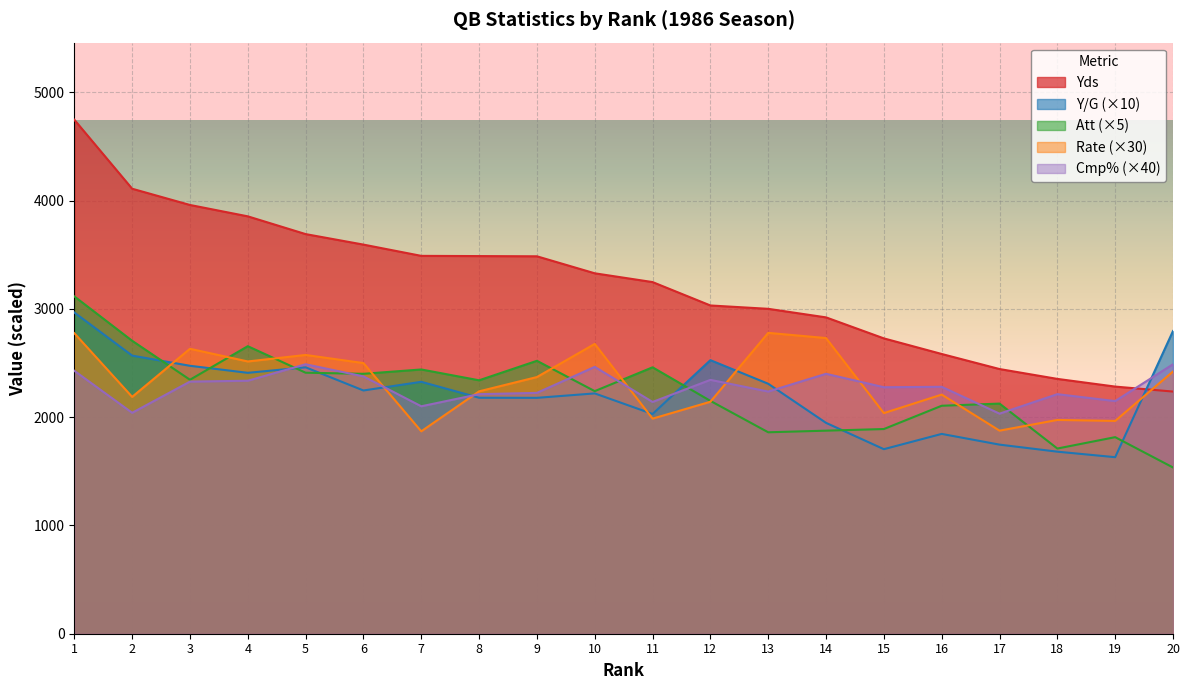

Which label corresponds to the smallest value in the chart?

20